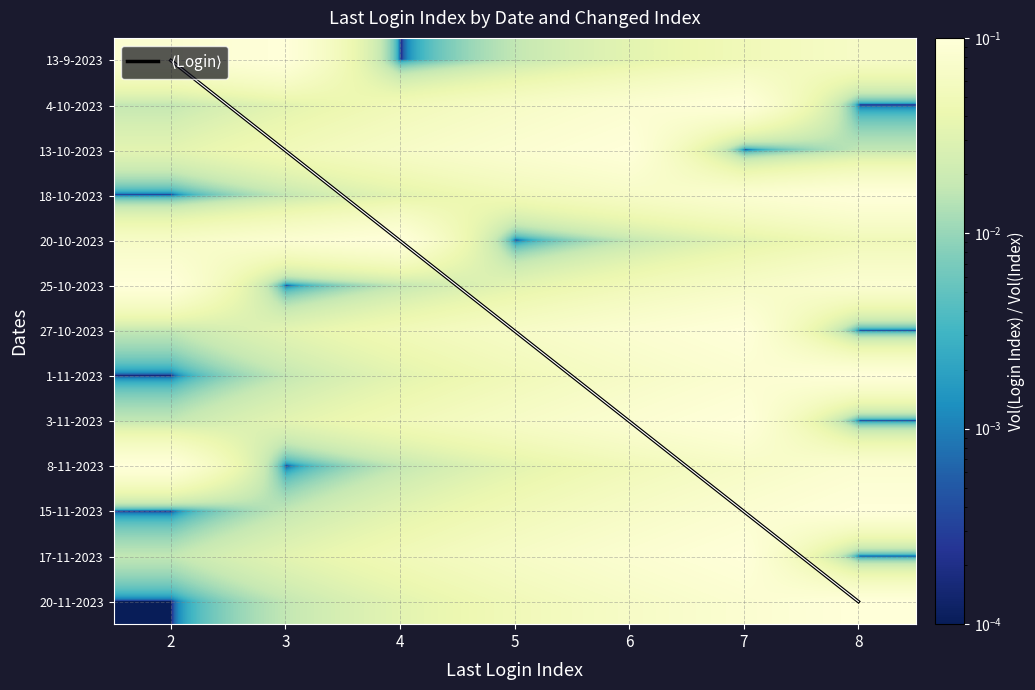

Where is 6 nearest to the value 5?

5